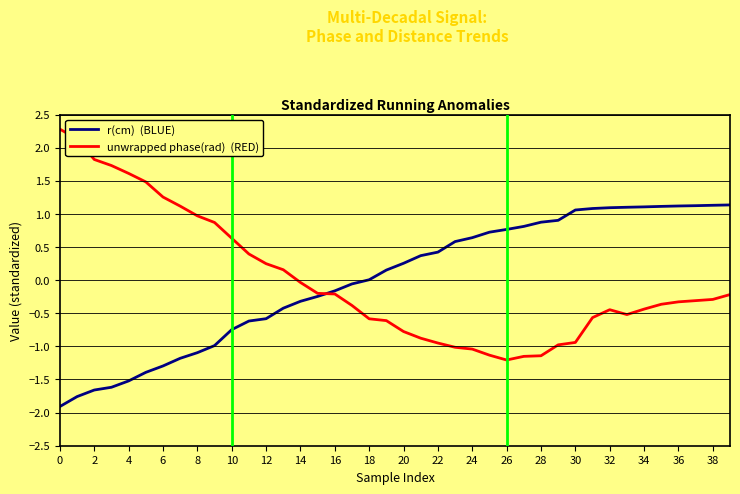

What is the minimum value shown in the chart?

-1.9